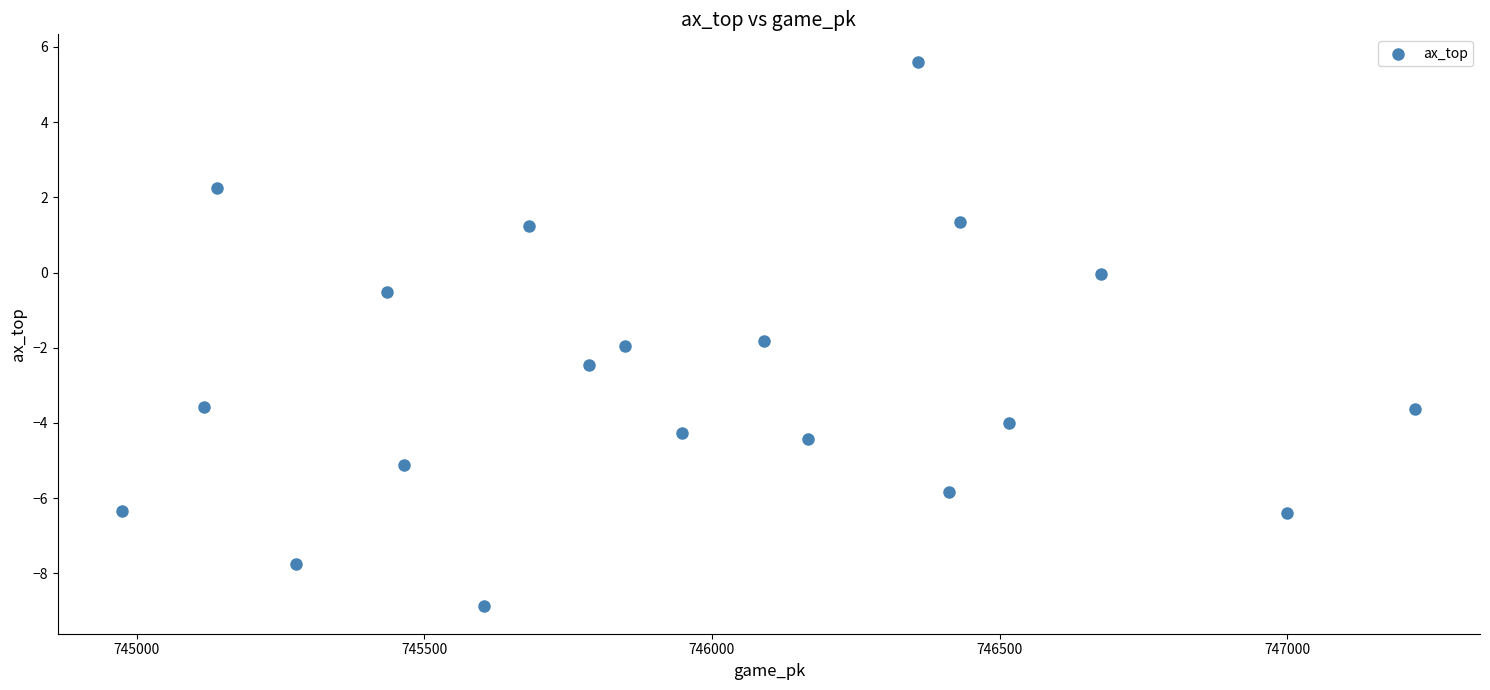

What is the range of X values (max minus min)?

2248.0